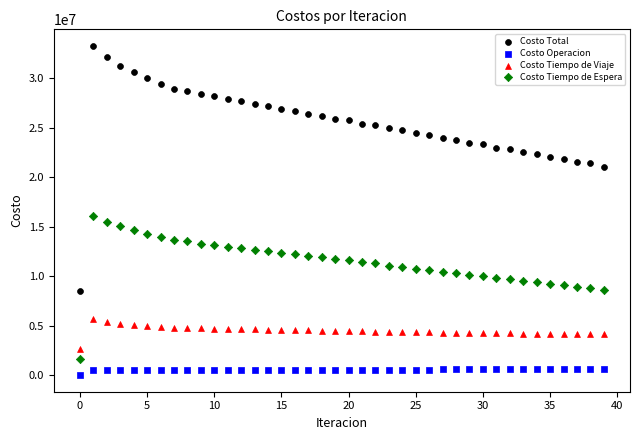

Across all series, what Y value is closest to 16629961?

16102610.8